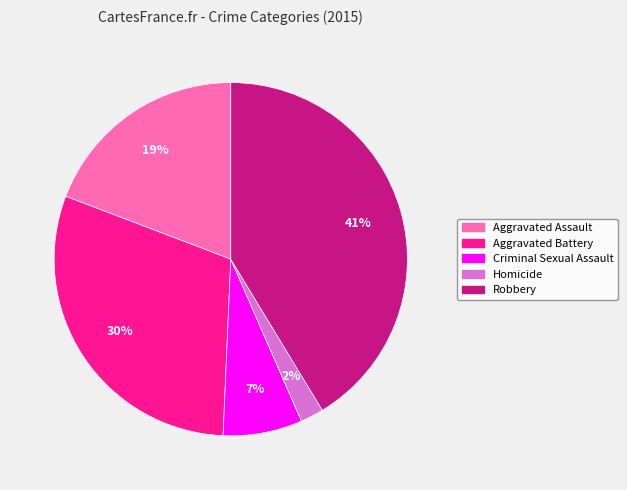

Which category has the biggest portion of the pie?

Robbery